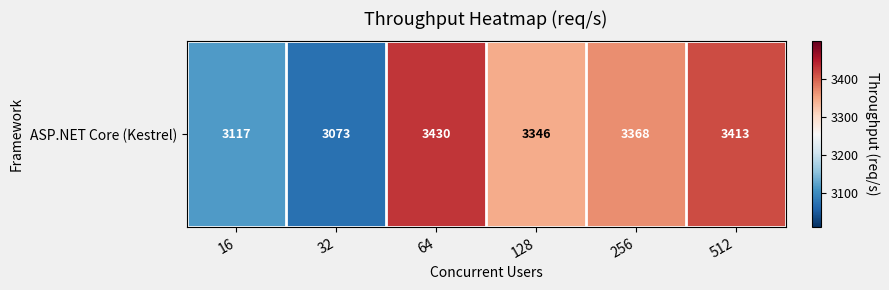

What is the greatest value displayed?

3429.7